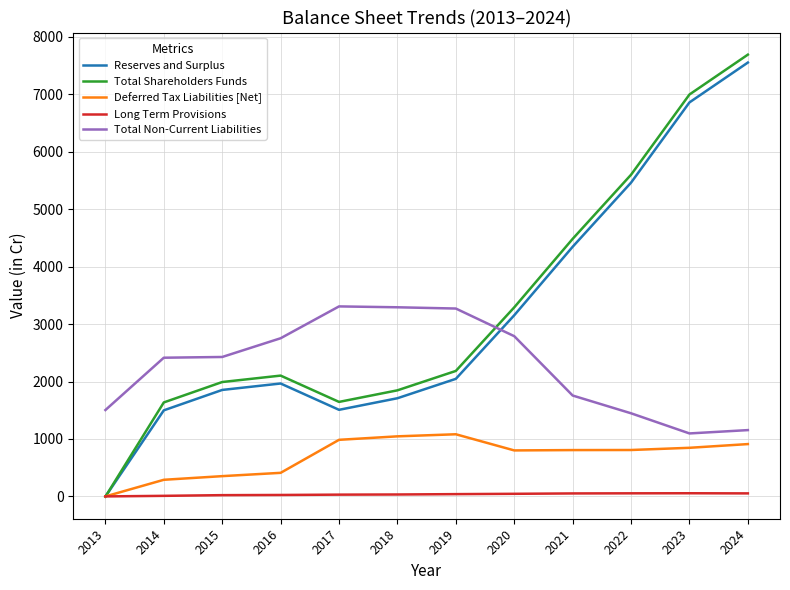

What is the average value of the Long Term Provisions series?

34.9